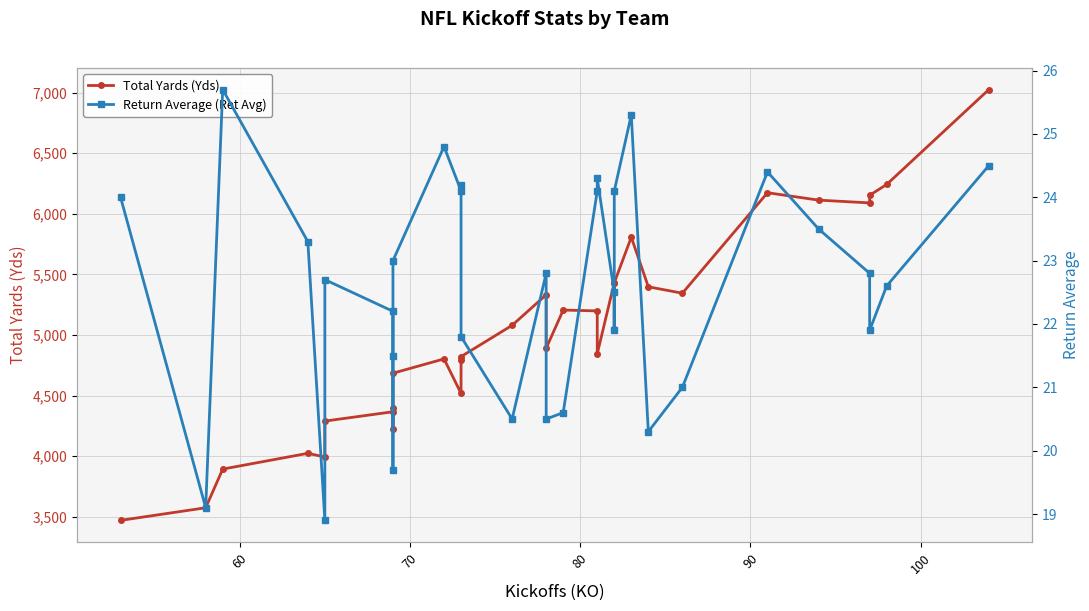

What is the average value of the Return Average (Ret Avg) series?

22.6